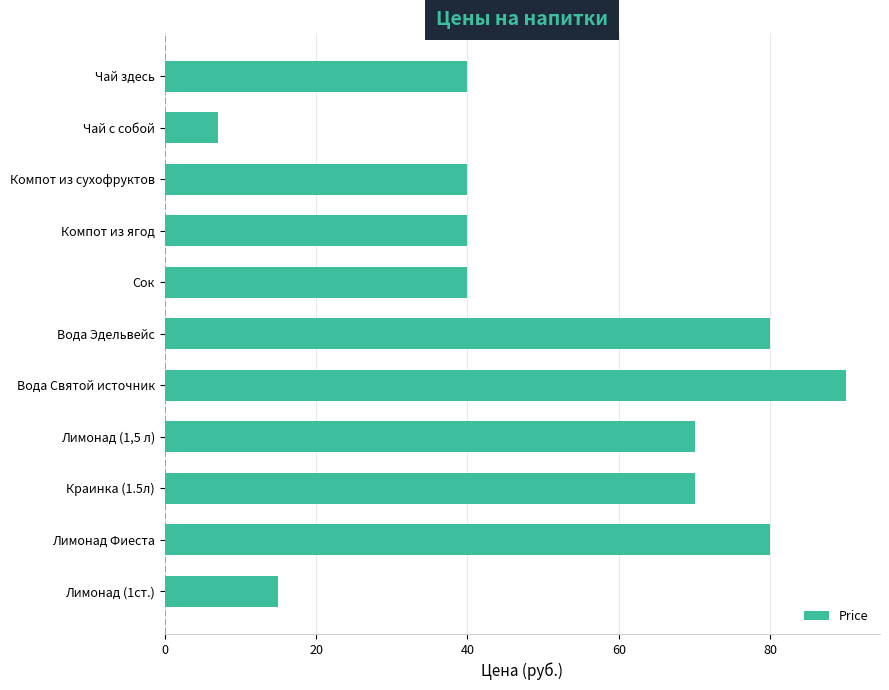

Reading top to bottom, list all the values displayed in this chart.

Чай здесь=40	Чай с собой=7	Компот из сухофруктов=40	Компот из ягод=40	Сок=40	Вода Эдельвейс=80	Вода Святой источник=90	Лимонад (1,5 л)=70	Краинка (1.5л)=70	Лимонад Фиеста=80	Лимонад (1ст.)=15